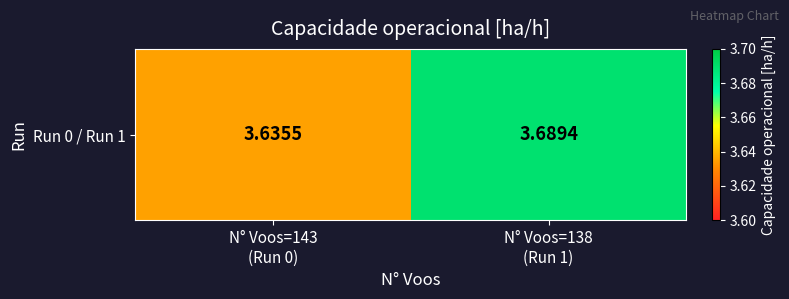

True or false: the data shows 5.2 at N° Voos=138
(Run 1).

False